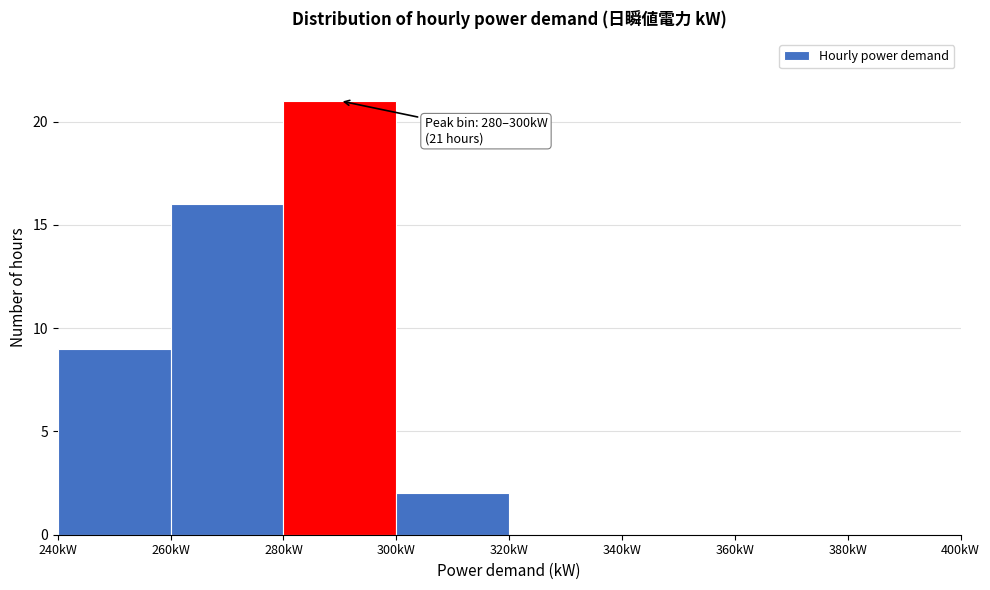

Which range on the x-axis has the tallest bar?

280 to 300